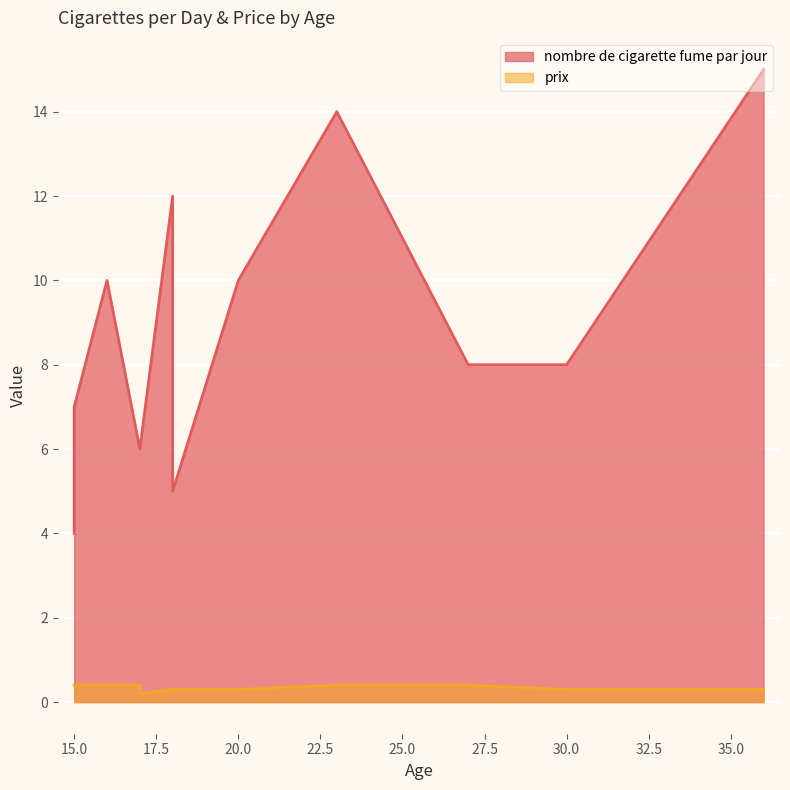

True or false: prix and nombre de cigarette fume par jour intersect in this chart.

False